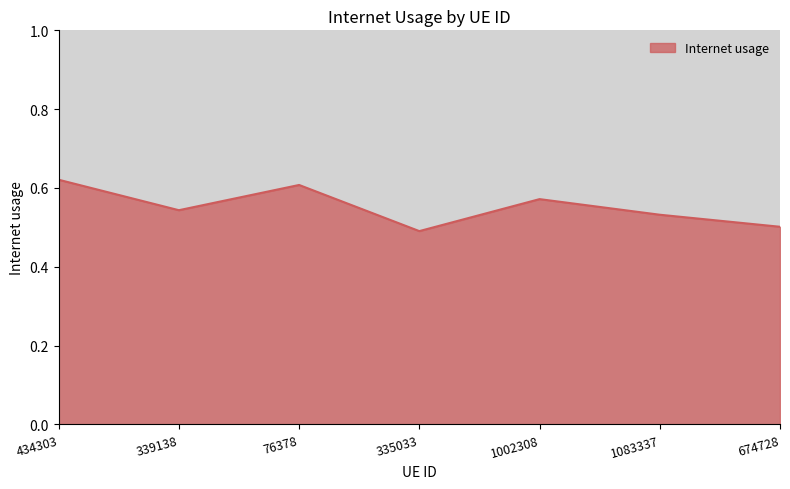

Is it true that the value at 1002308 is 0.6?

True